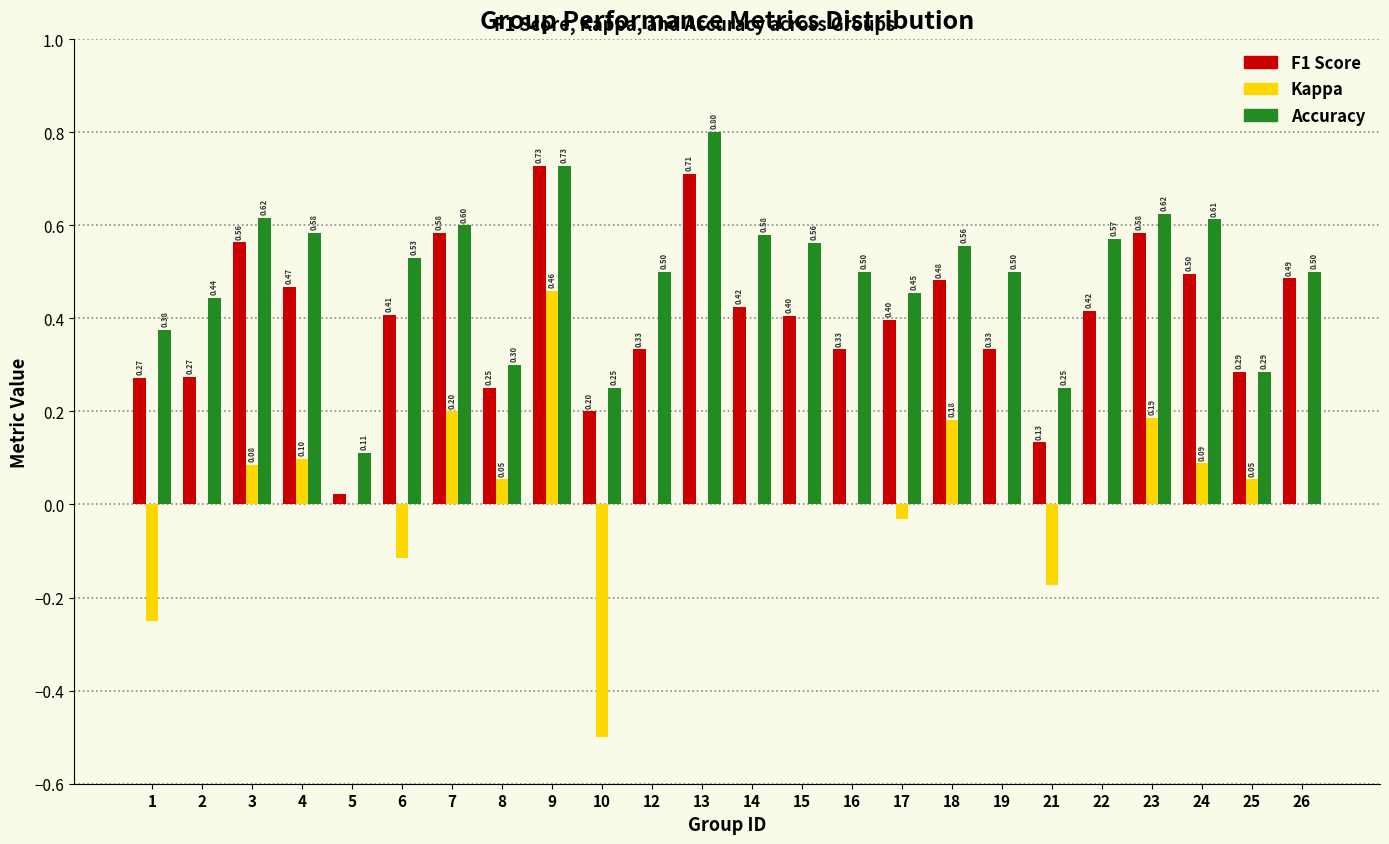

At which category is the sum across all series the highest?

9